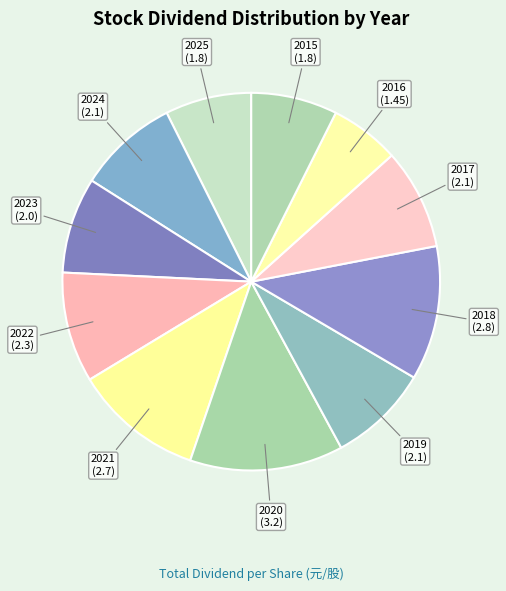

Count the number of slices in the pie.

11